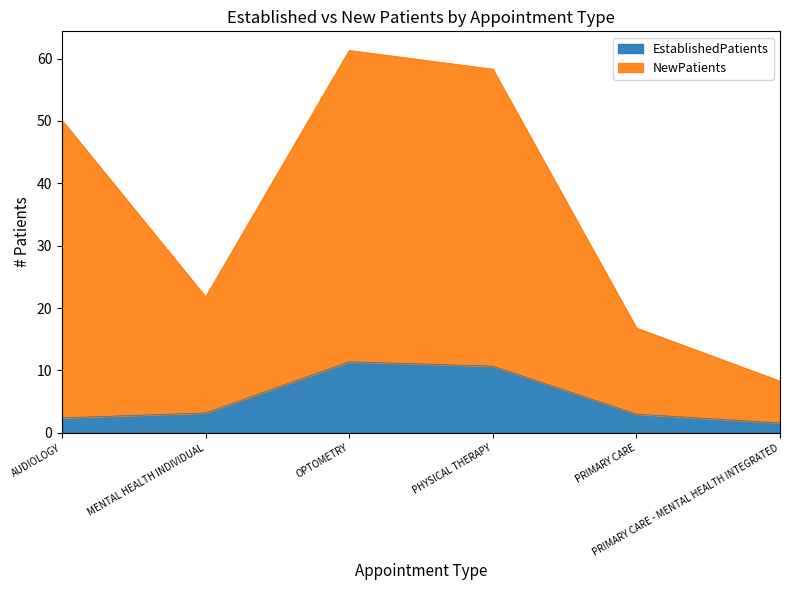

In EstablishedPatients, how many points are higher than both neighbors (excluding endpoints)?

1